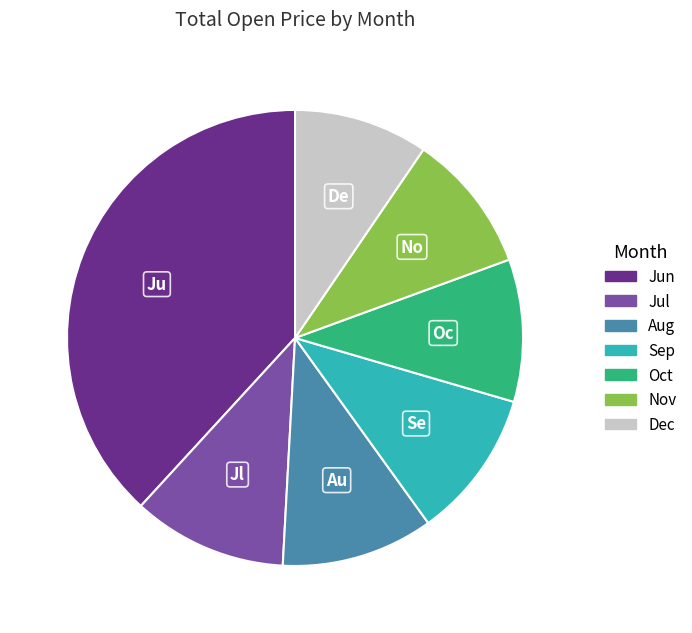

Does any single category account for the majority?

No